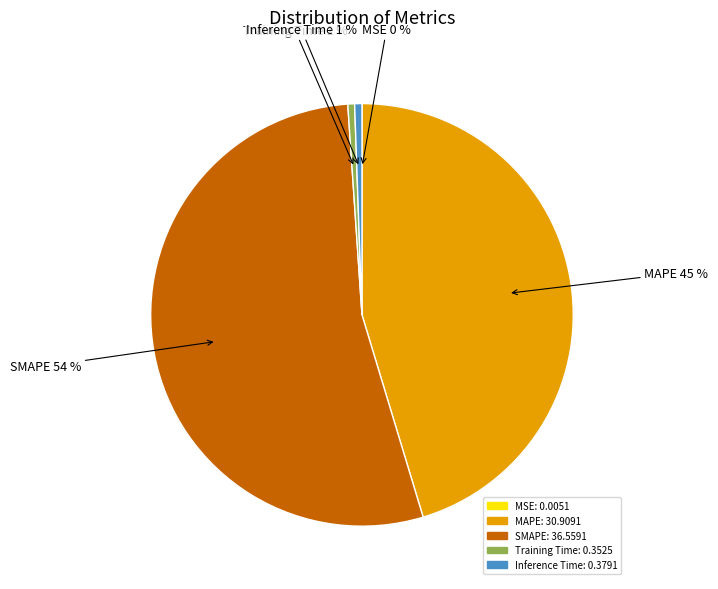

Which has a higher value, SMAPE: 36.5591 or Inference Time: 0.3791?

SMAPE: 36.5591